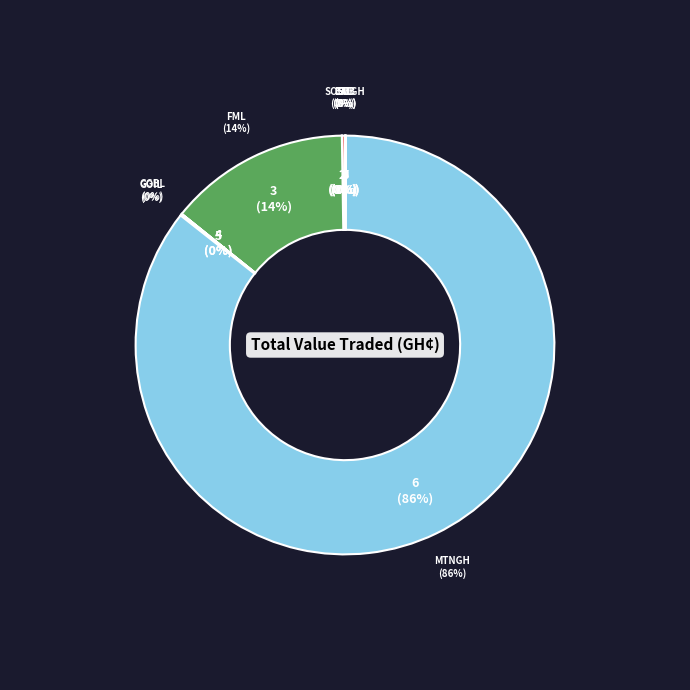

Does GOIL represent more than half of the total?

No